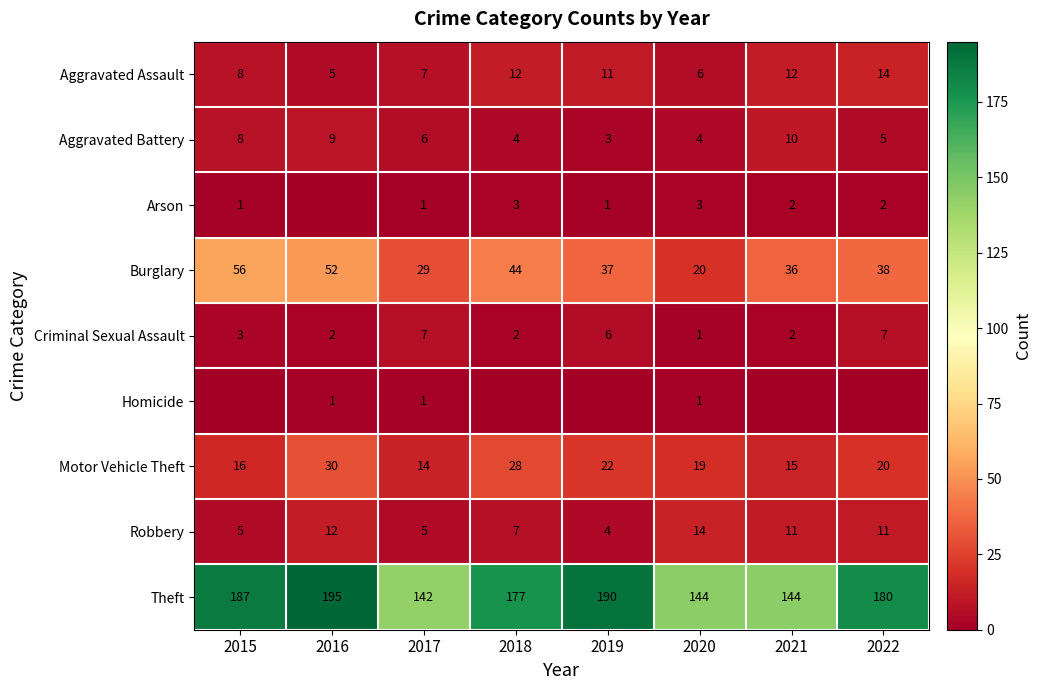

True or false: Criminal Sexual Assault has a value of 7 at 2017.

True